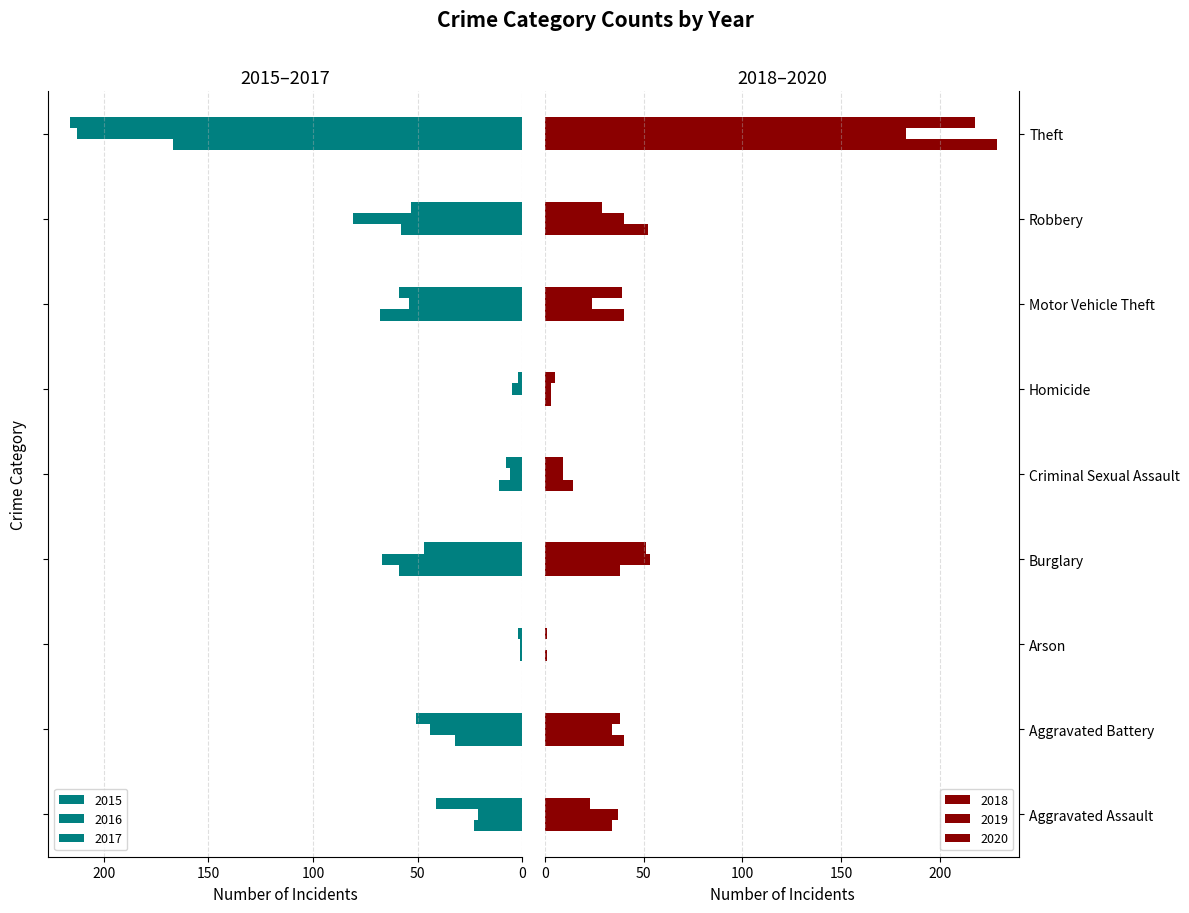

Does the chart contain stacked bars?

No